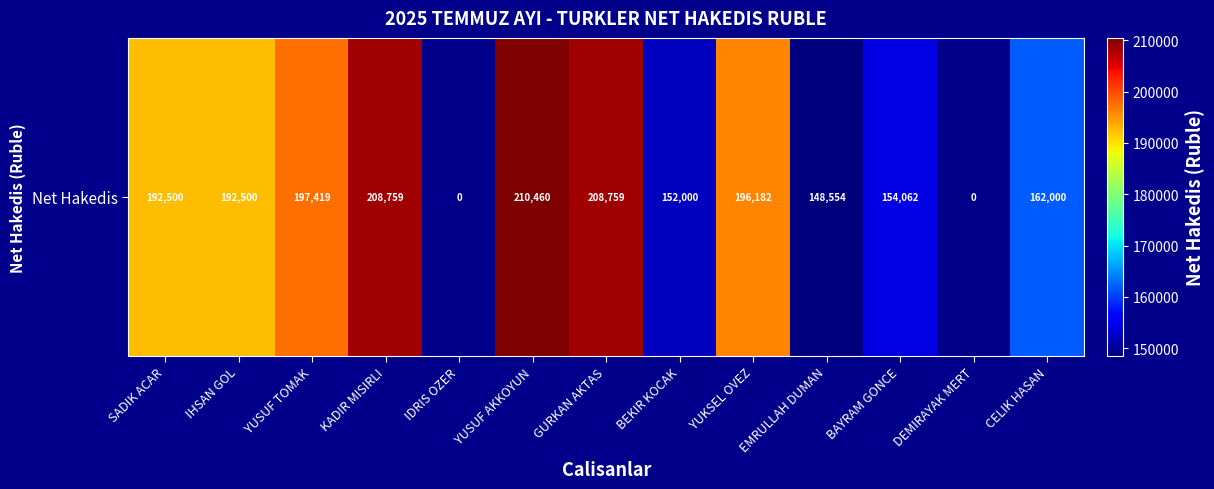

How many categories are shown in the chart?

13